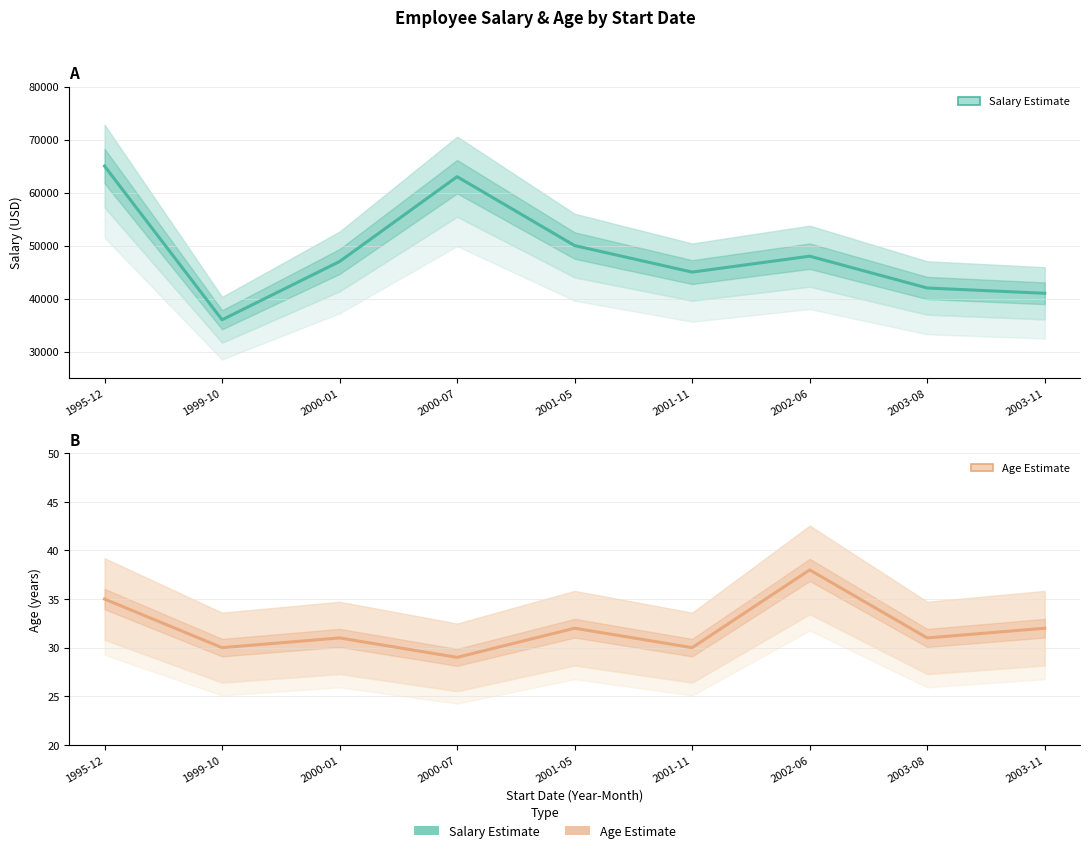

What are all the series names shown in the legend?

Salary, Age